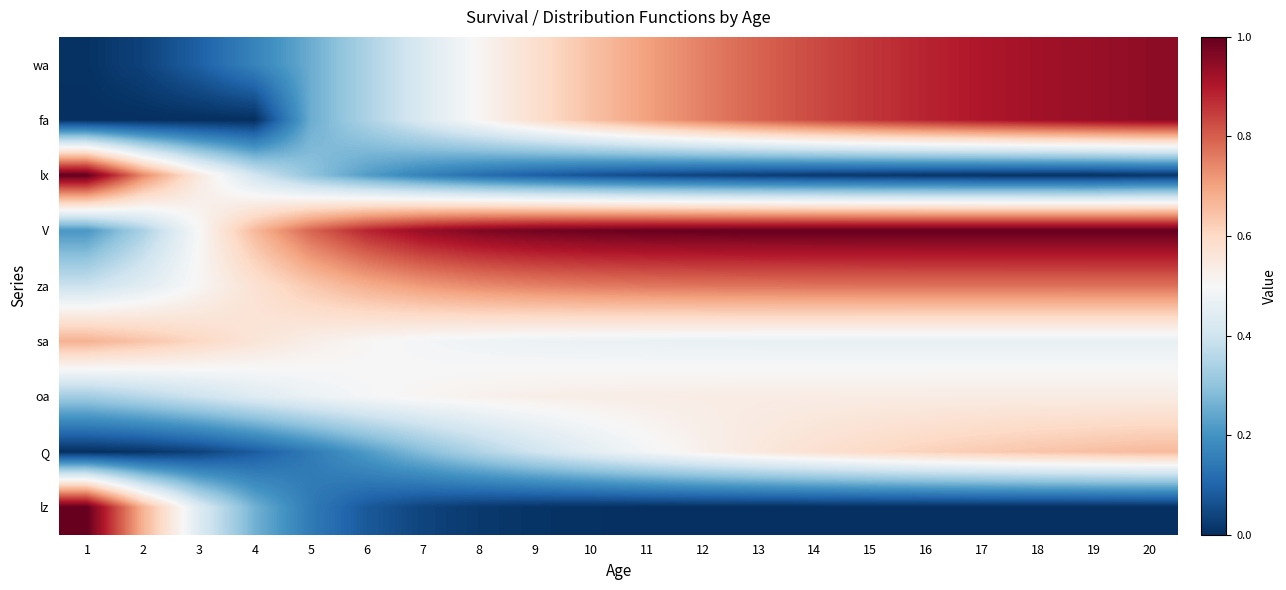

List the series in order of their peak value, lowest first.

oa, Q, sa, za, wa, fa, V, lx, lz